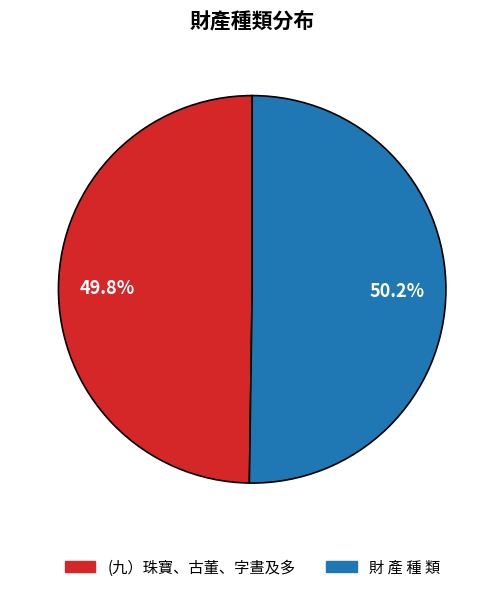

Is there any slice that represents more than half of the pie?

Yes